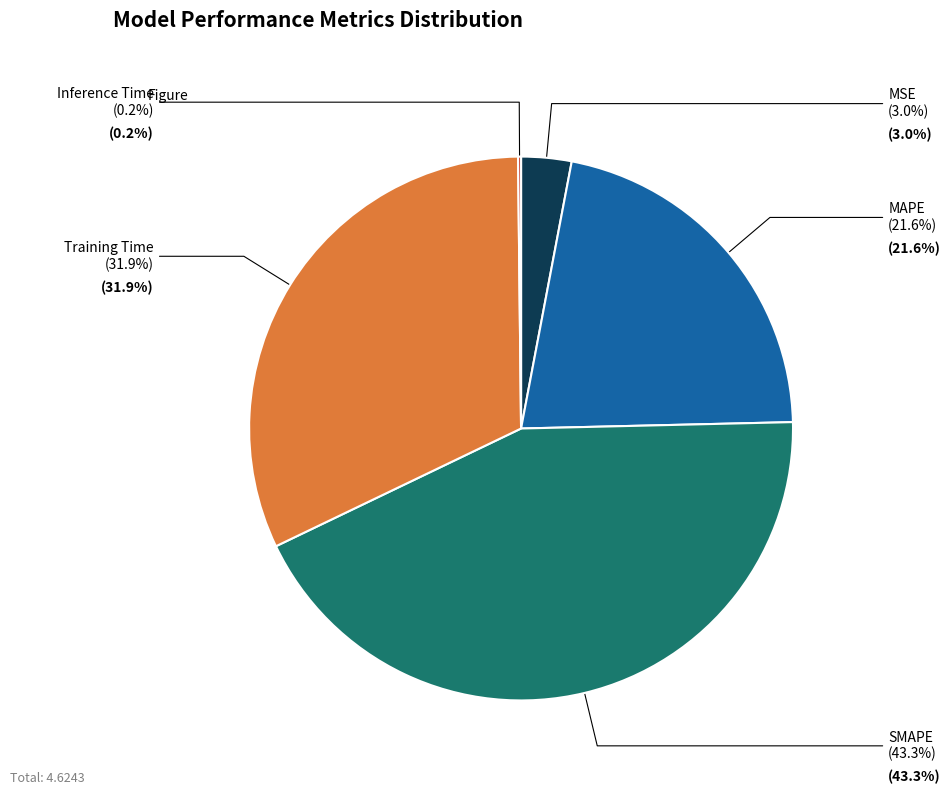

What is the largest slice in the pie chart?

SMAPE